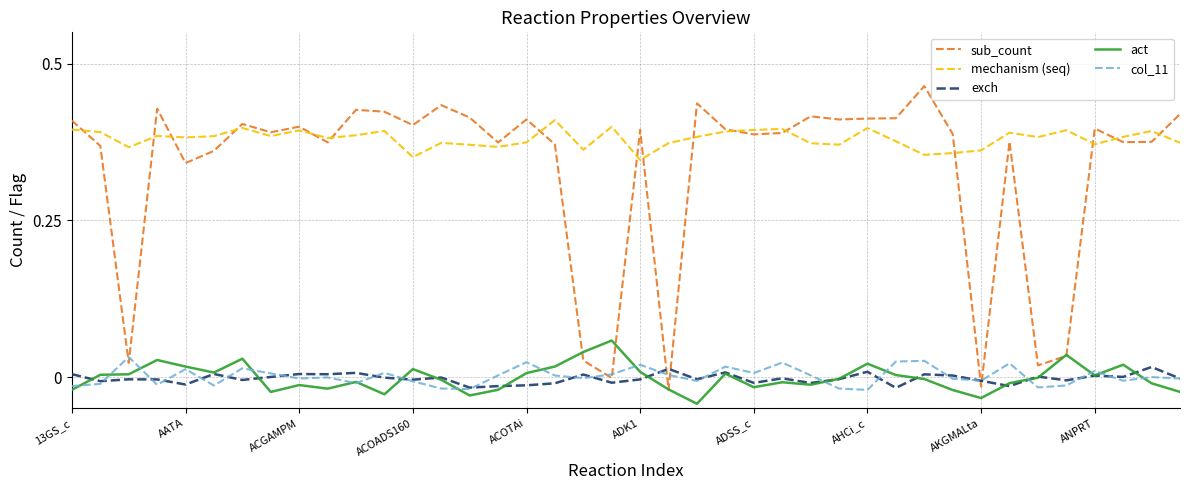

Which series has the widest spread of values?

sub_count